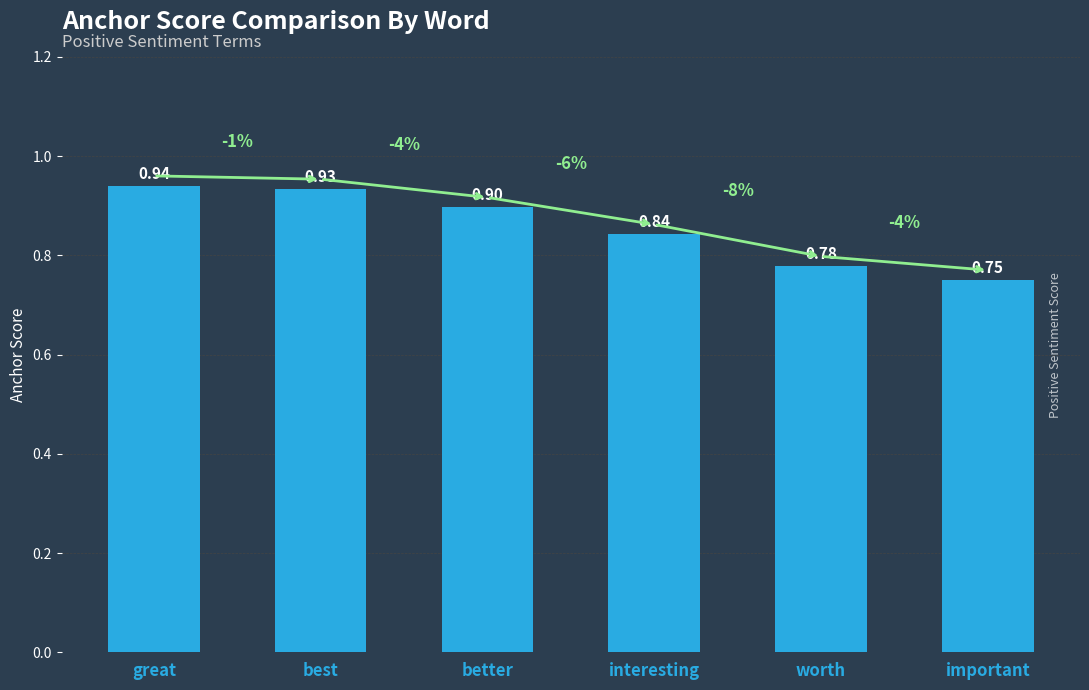

Count the values in the range 0 to 1.

6